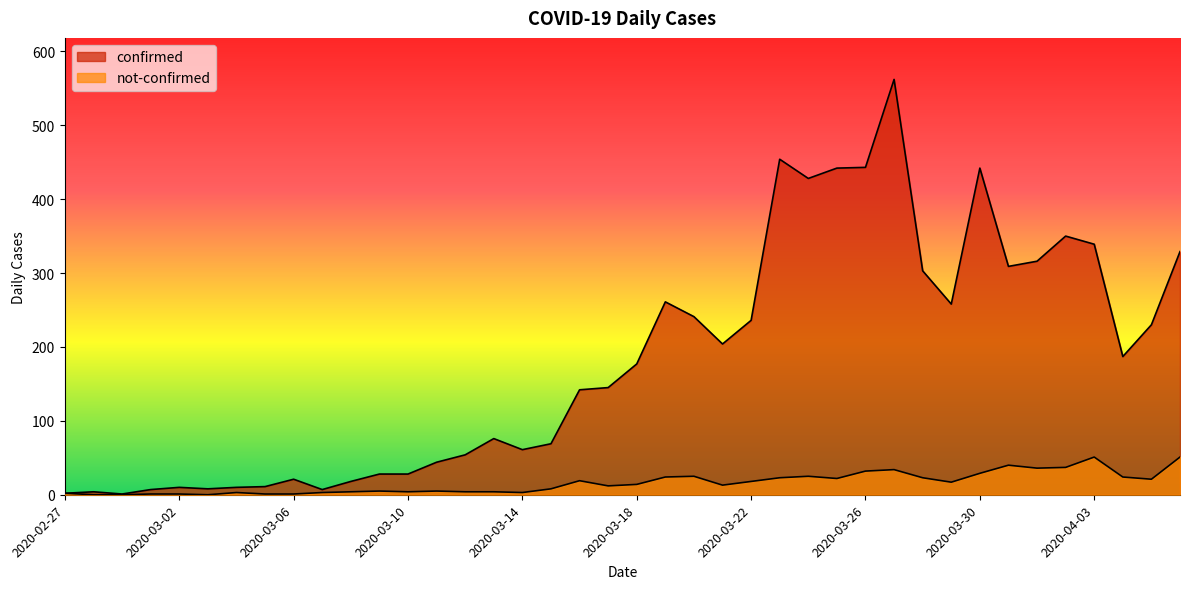

What is the sum of all confirmed values?

7257